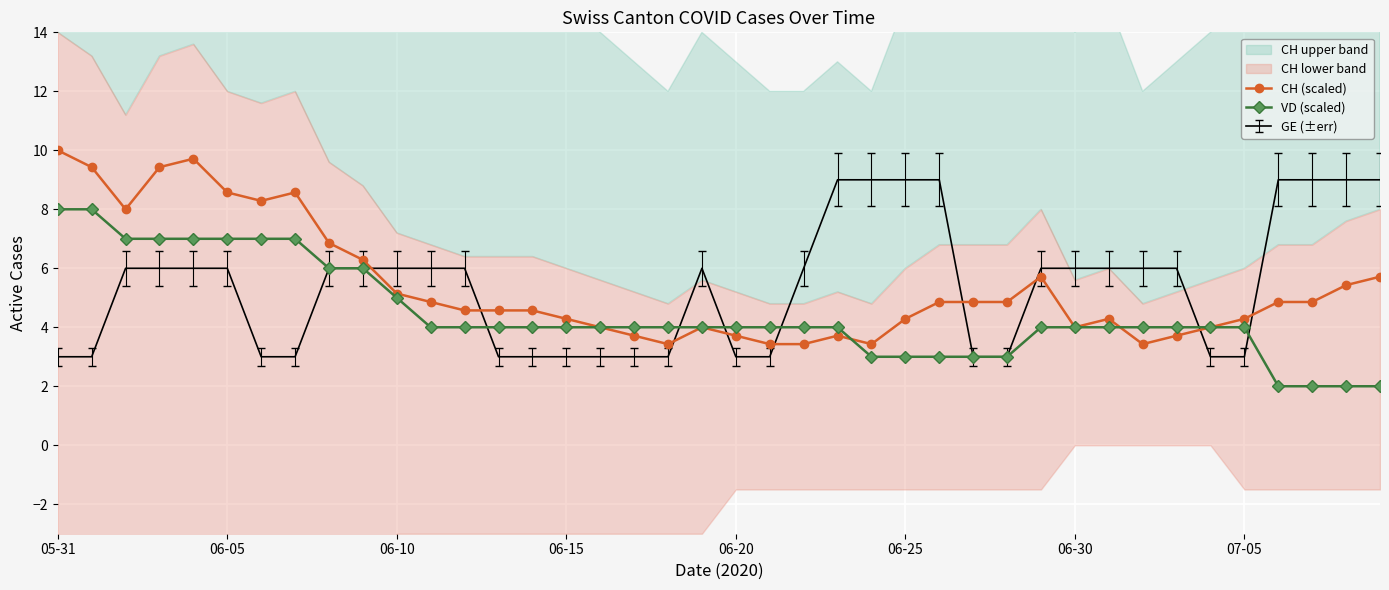

The value of VD (scaled) at 06-25 is 1.4. True or false?

False